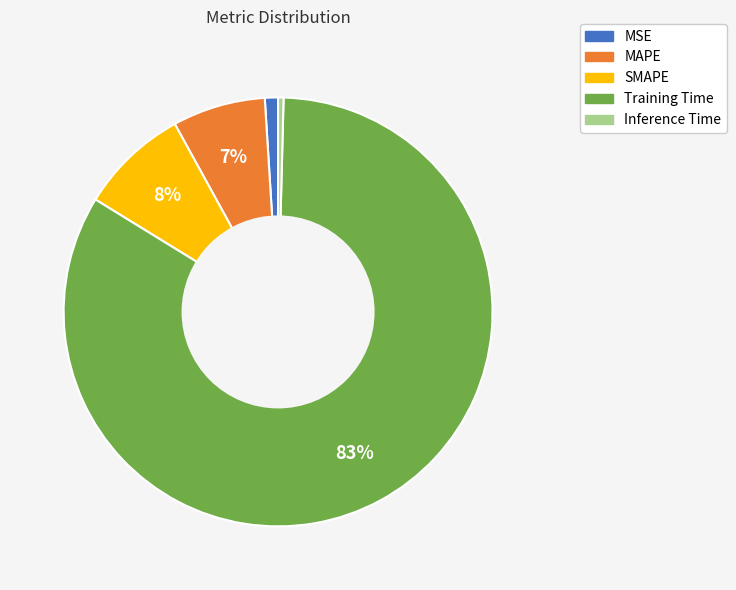

To the nearest percent, what portion does SMAPE represent?

8%